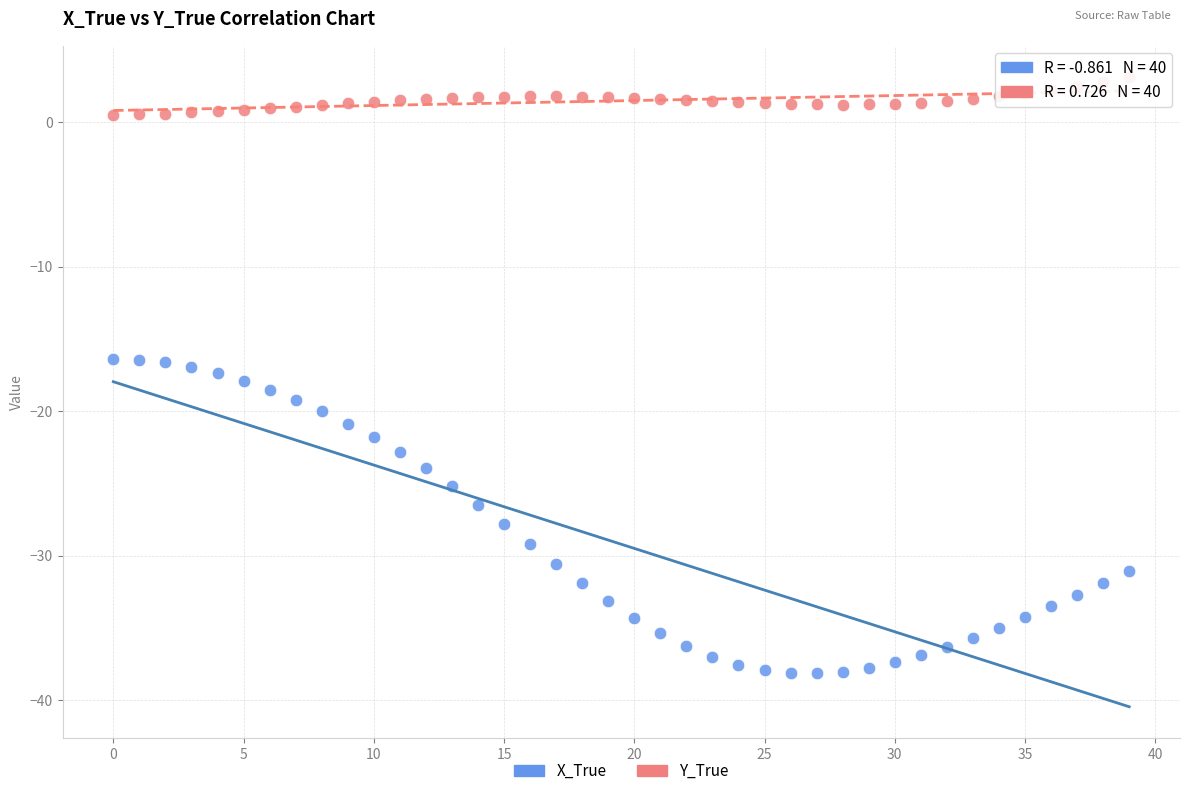

Which series has the widest spread of Y values?

X_True